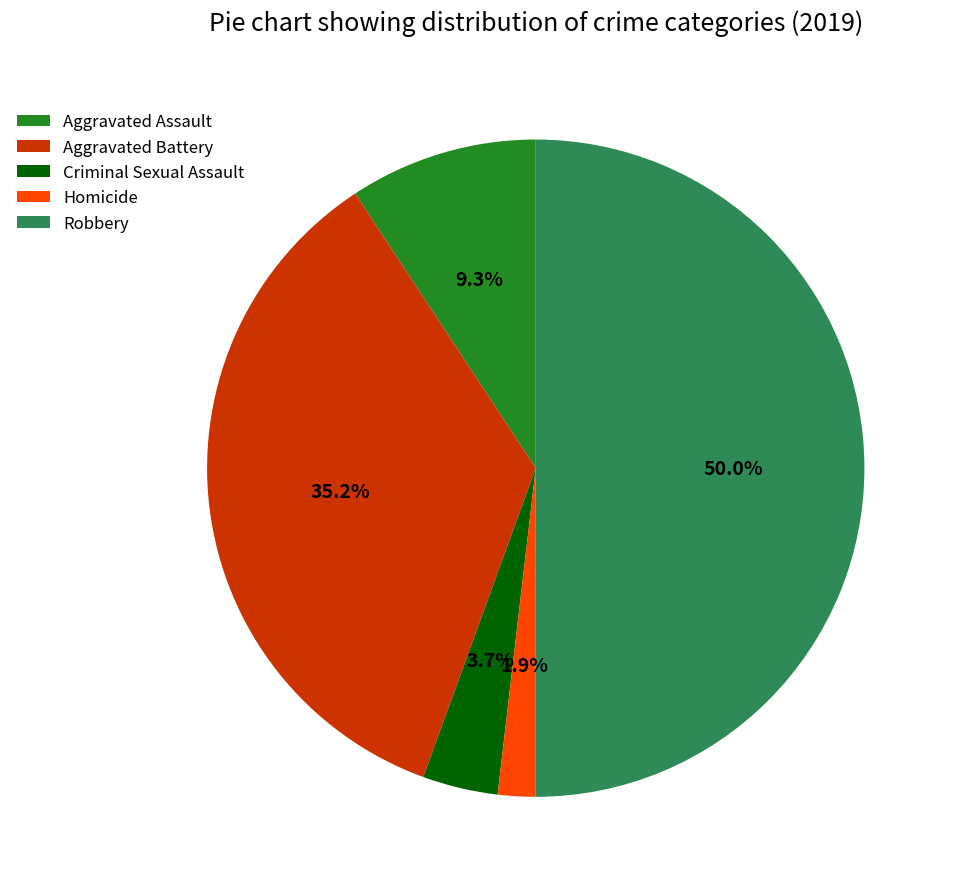

What is the smallest slice in the pie chart?

Homicide